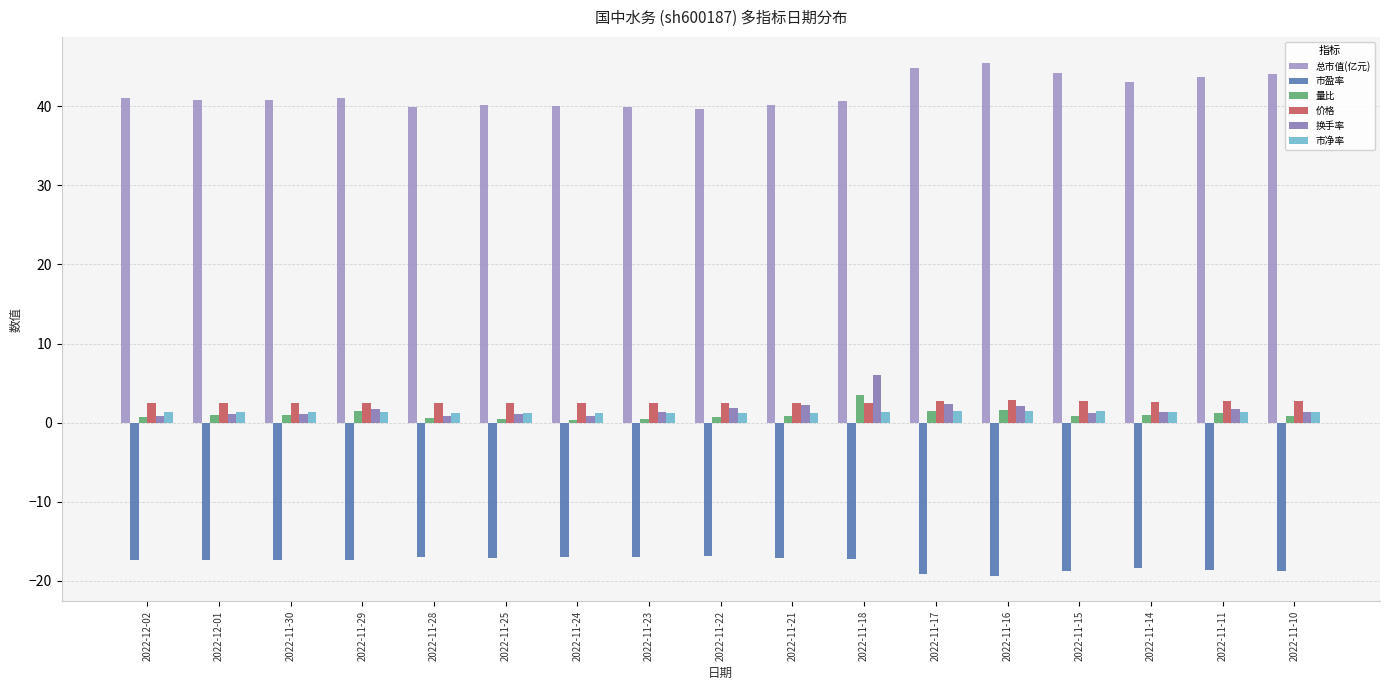

What is the minimum value shown in the chart?

-19.3